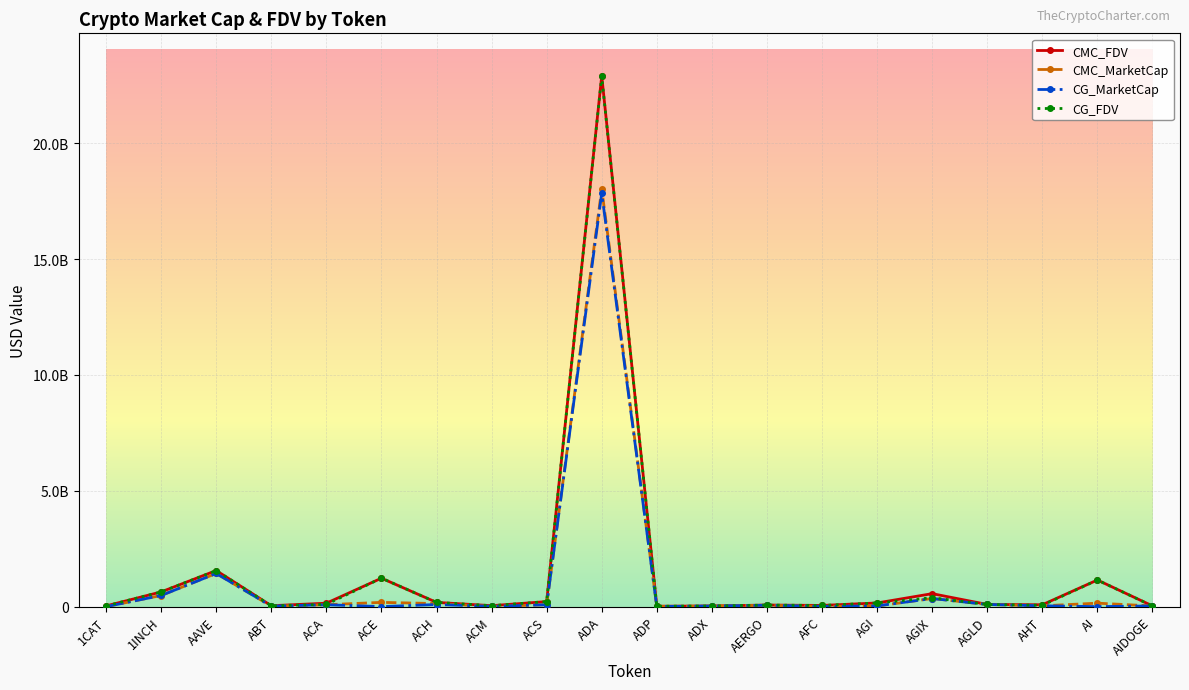

Does the chart have visible grid lines?

Yes